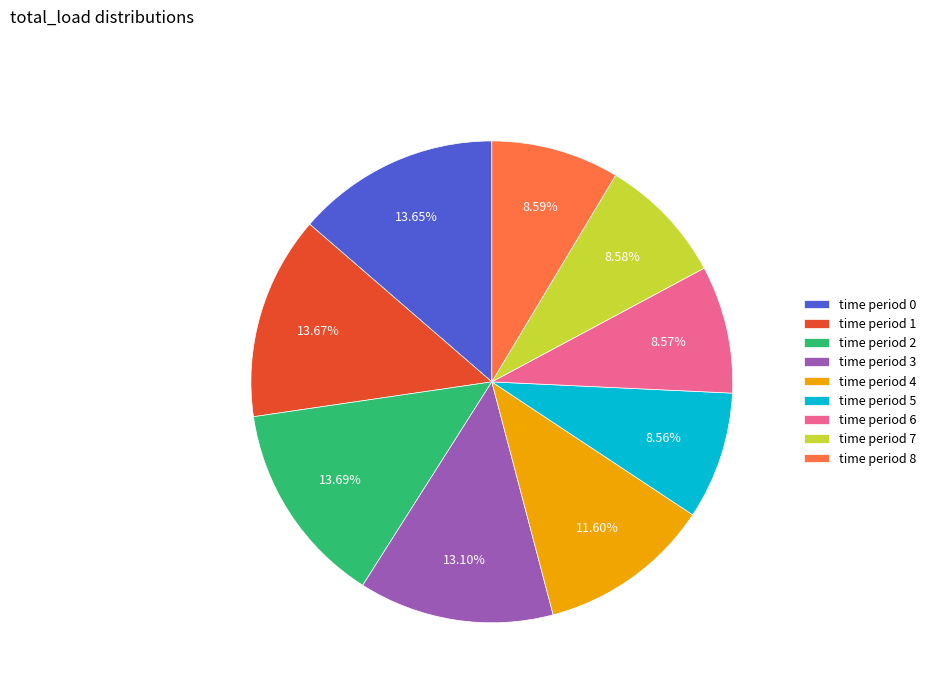

How many slices are in this pie chart?

9